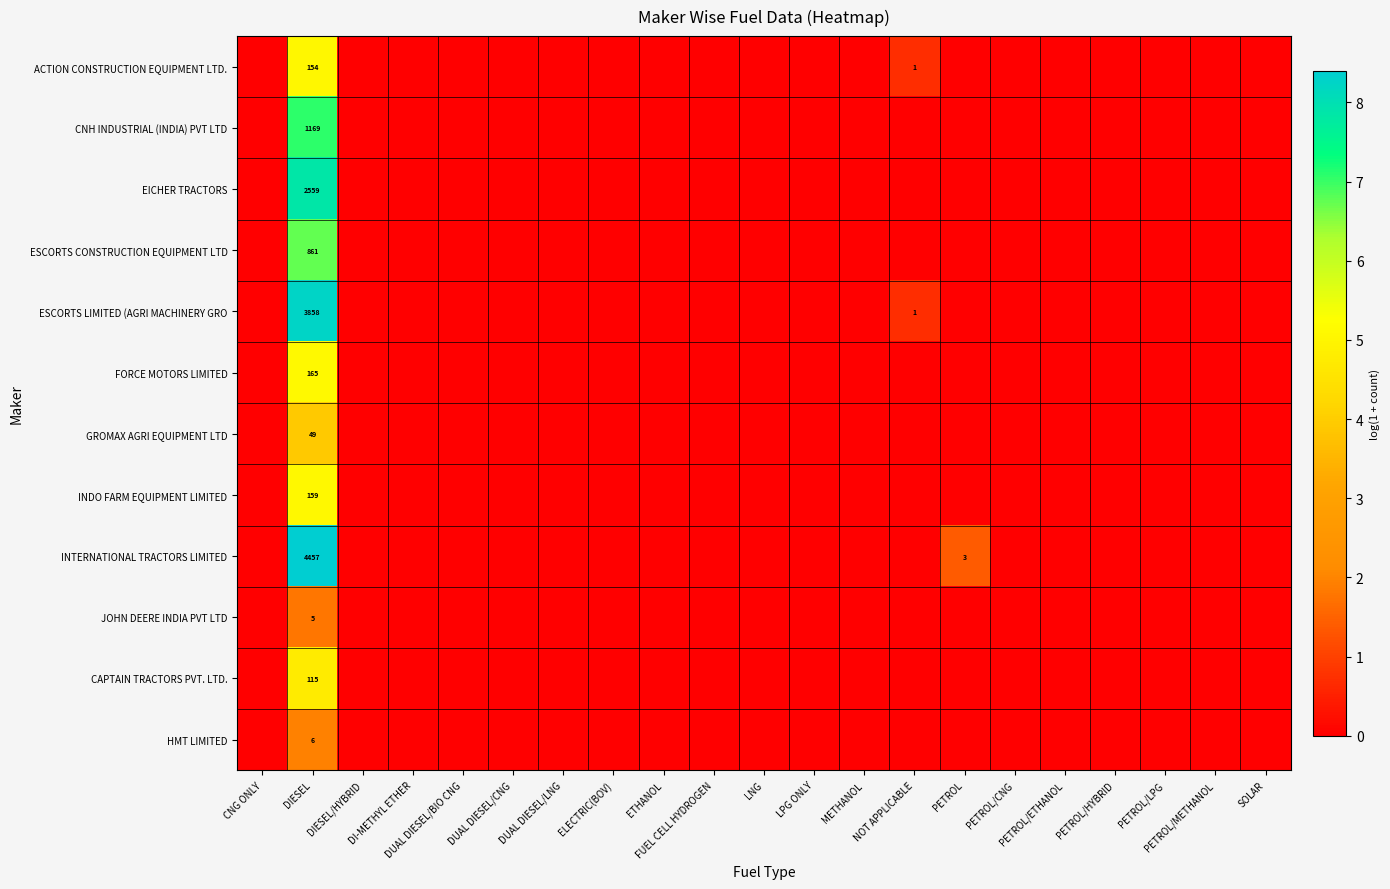

Which series has the widest spread of values?

INTERNATIONAL TRACTORS LIMITED